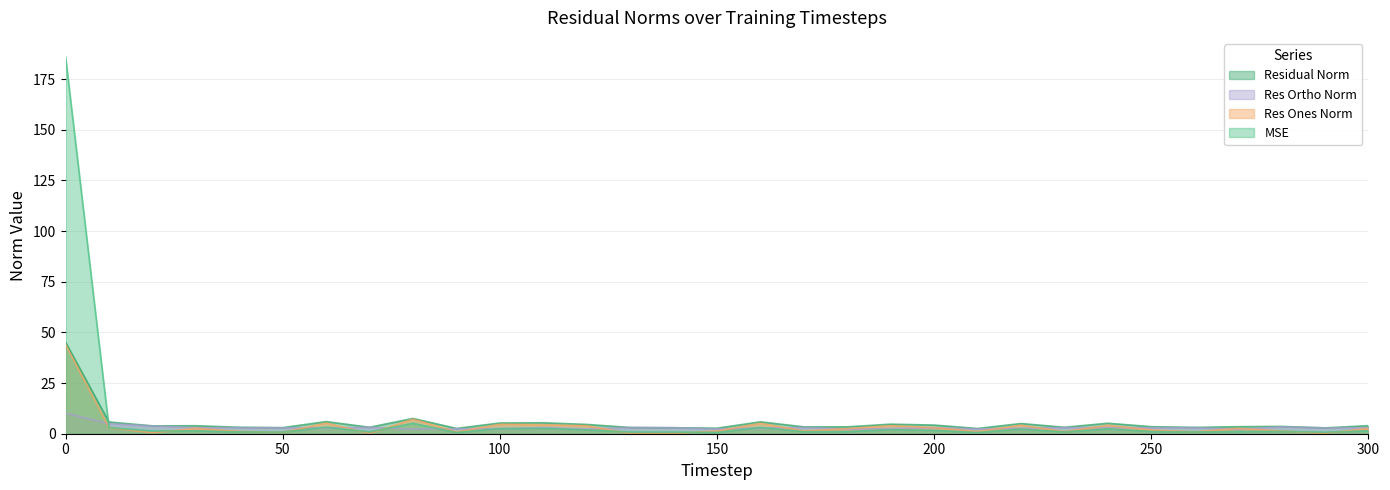

What is the difference between the maximum and minimum values in the mse series?

185.4